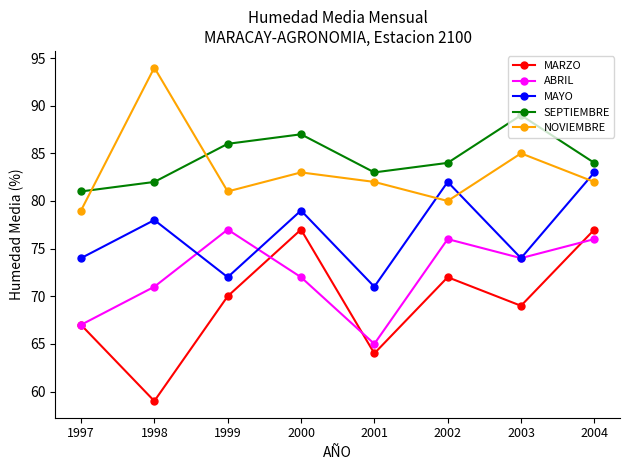

True or false: SEPTIEMBRE and MARZO cross at least once.

False